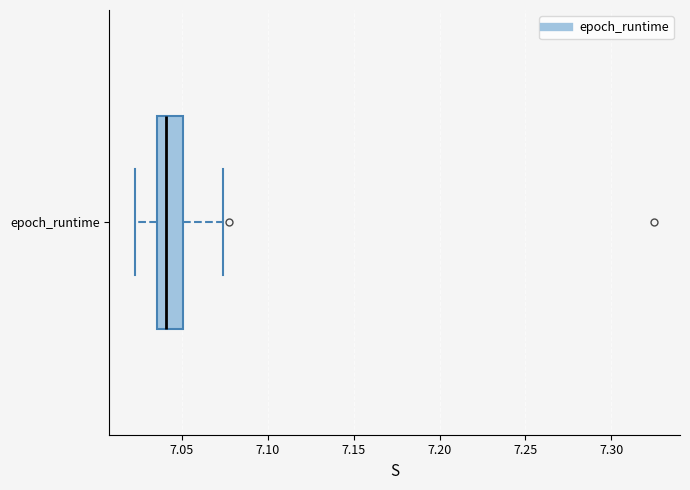

Read this box plot against the x-axis: the position of the median line, the range covered by the box, and the ends of both whiskers. The values are not printed on the chart, so give them approximately, as read against the axis.

median 7.040, box 7.035 to 7.050, whiskers 7.025 to 7.075